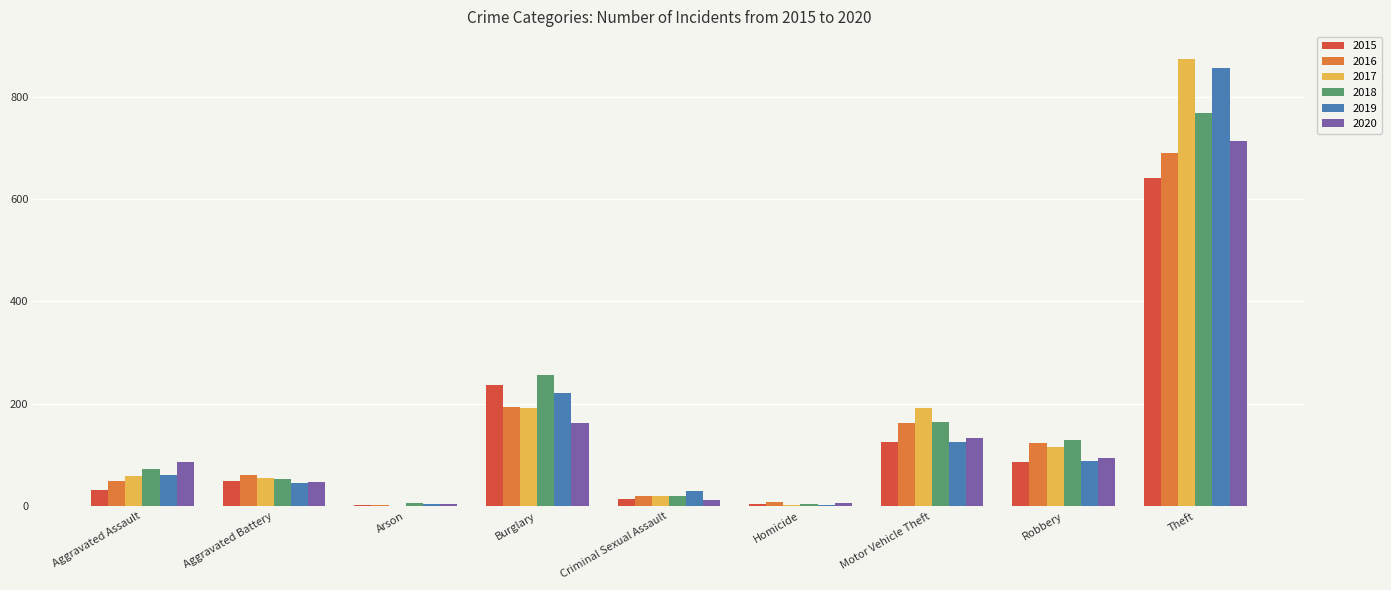

At which category is the sum across all series the highest?

Theft